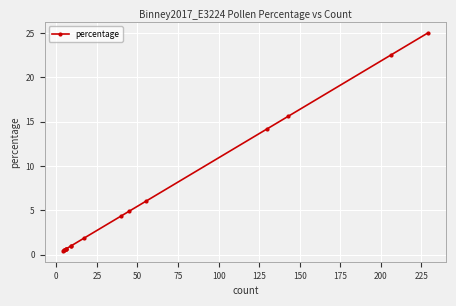

What is the difference between the second highest and second lowest values?

22.0